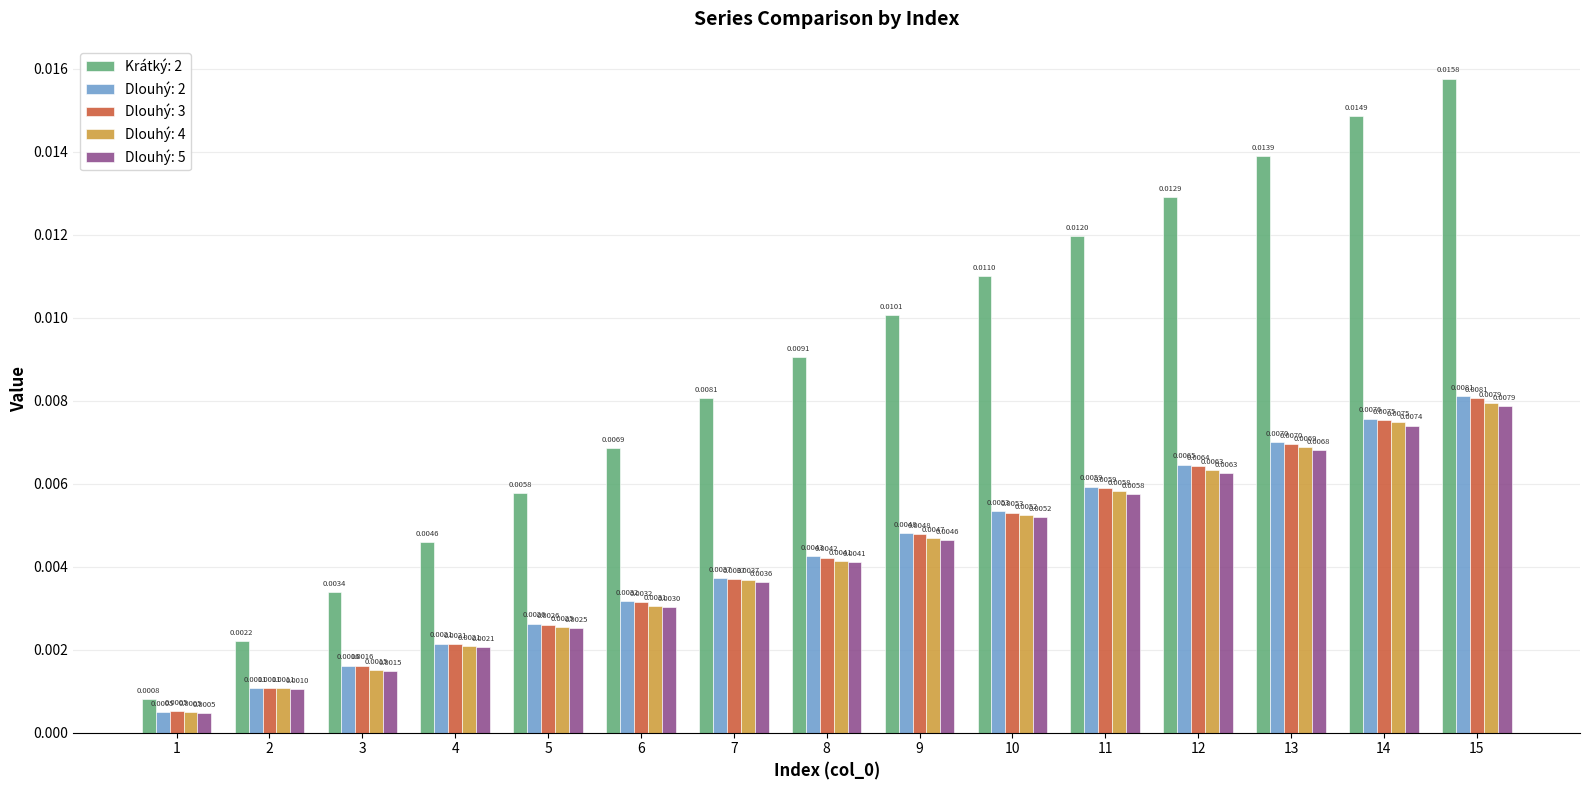

What are all the series names shown in the legend?

Krátký: 2, Dlouhý: 2, Dlouhý: 3, Dlouhý: 4, Dlouhý: 5